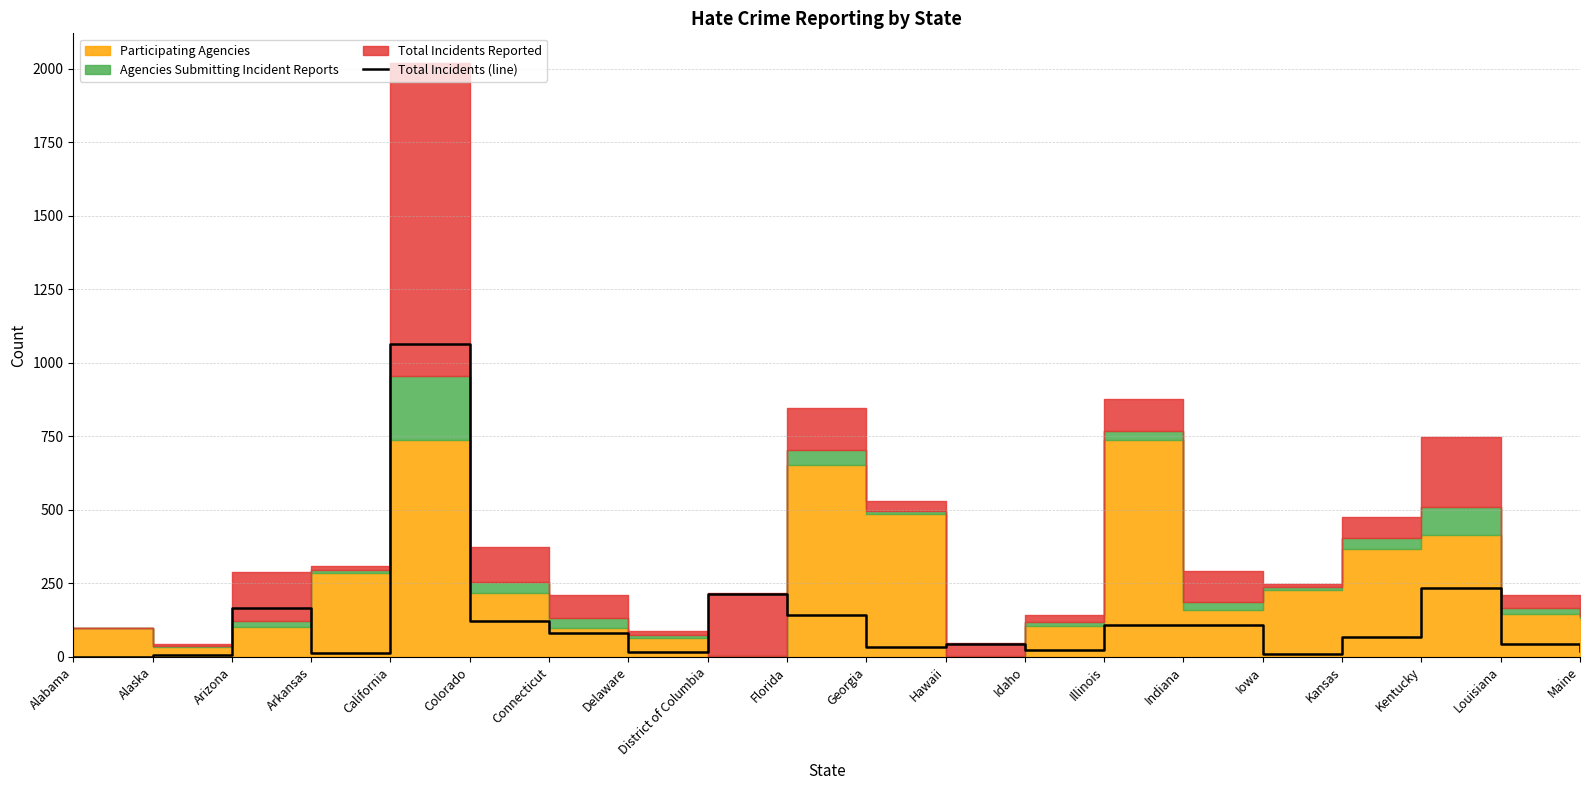

The Total Incidents (line) series shows 1063 at California. True or false?

True